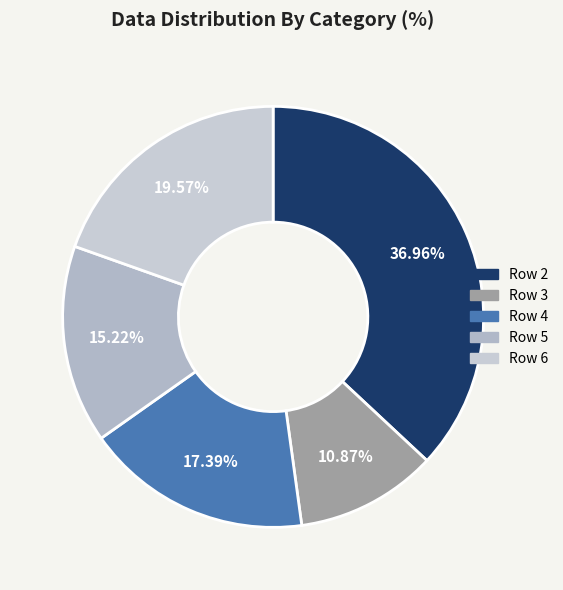

Rank the categories by value from highest to lowest.

Row 2, Row 6, Row 4, Row 5, Row 3